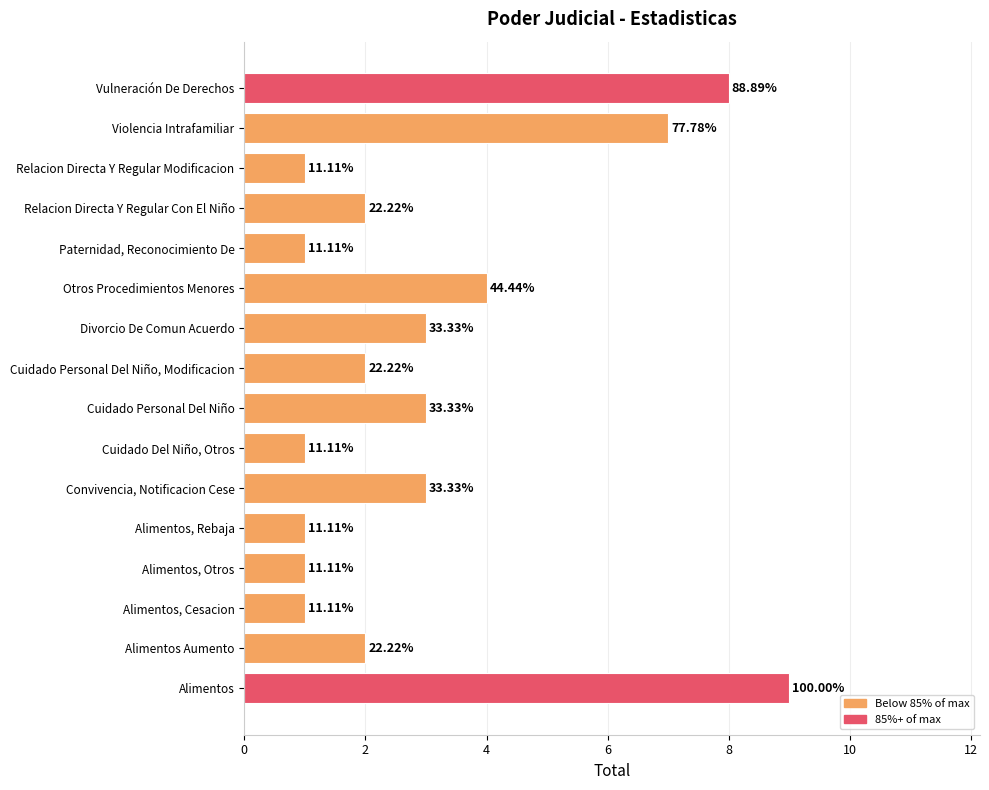

Does the chart contain any negative values?

No